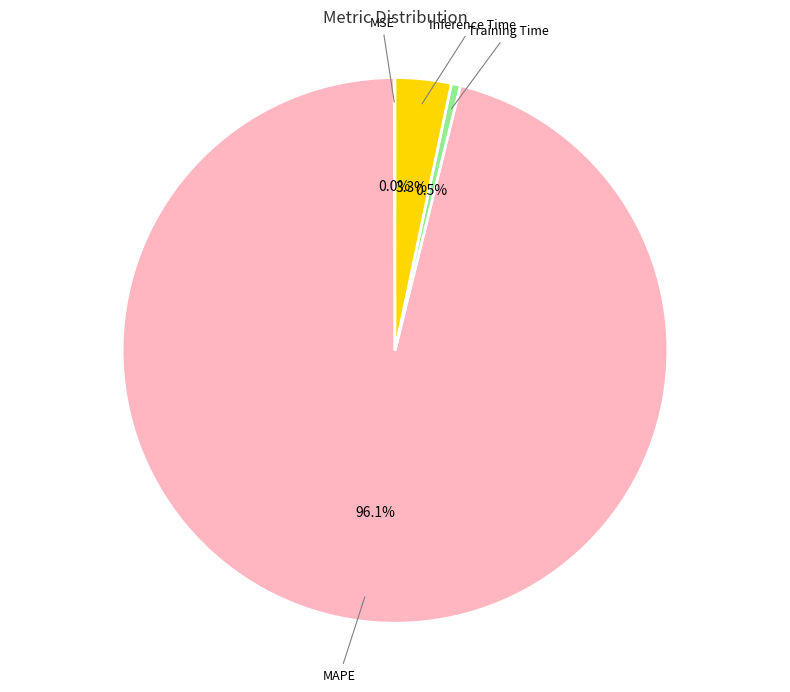

Count the number of slices in the pie.

4